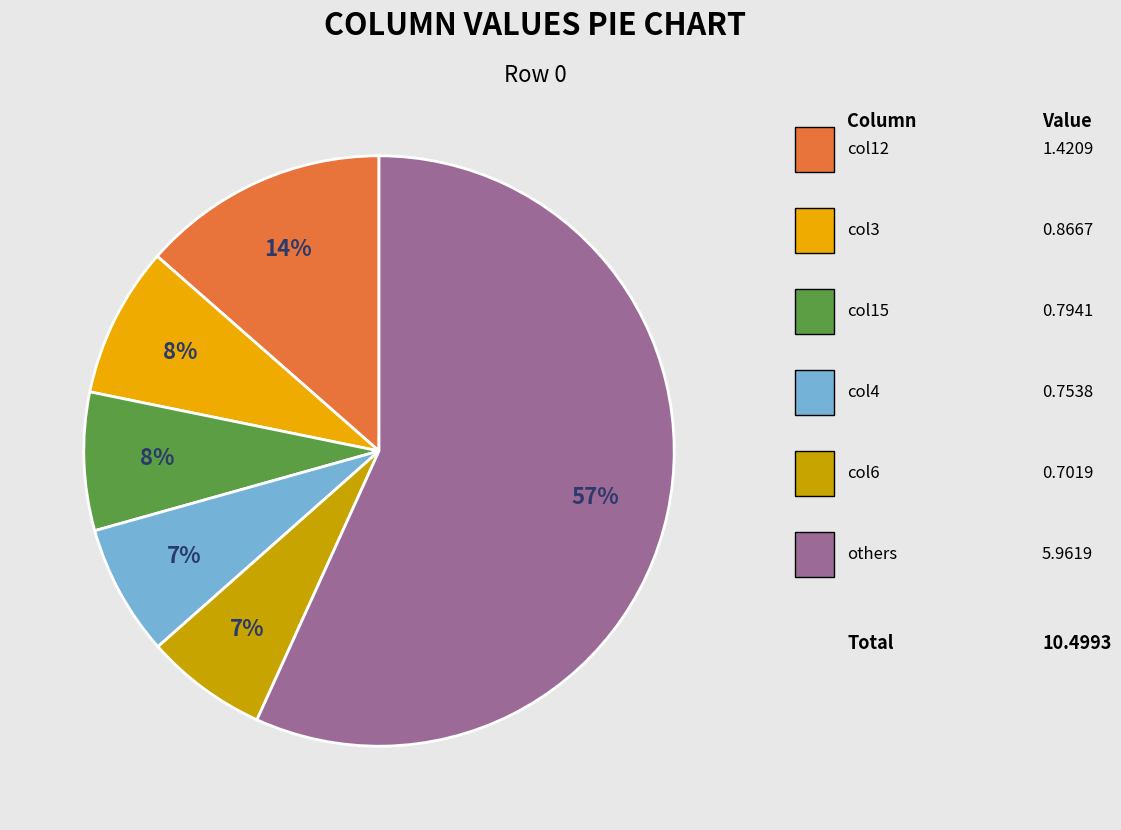

To the nearest percent, what is the average slice percentage?

17%